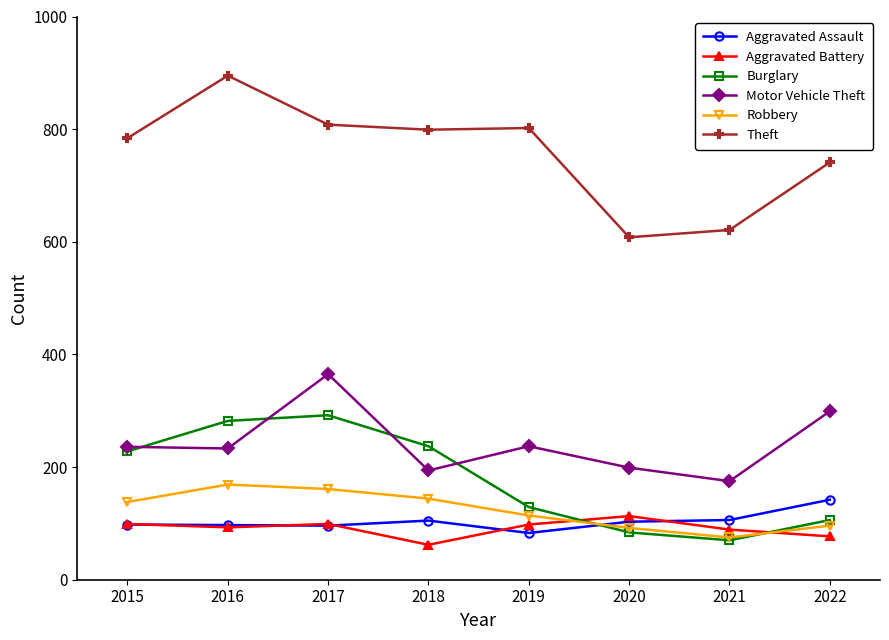

Where do Burglary and Aggravated Assault first cross each other?

2019 and 2020